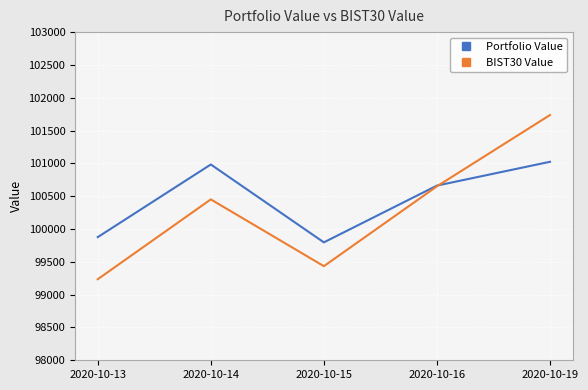

Where is the first local maximum for Portfolio Value?

2020-10-14